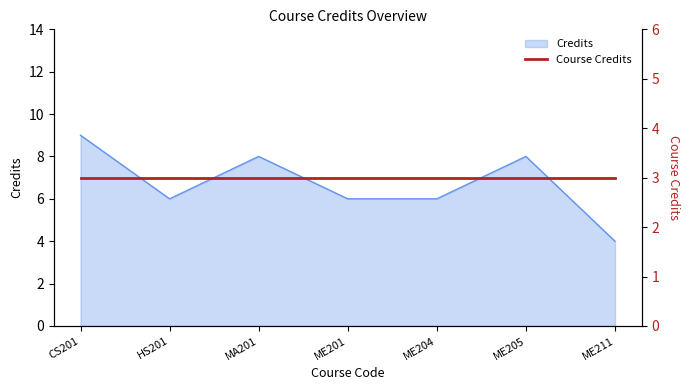

True or false: there are more than 2 points higher than both neighbors.

False